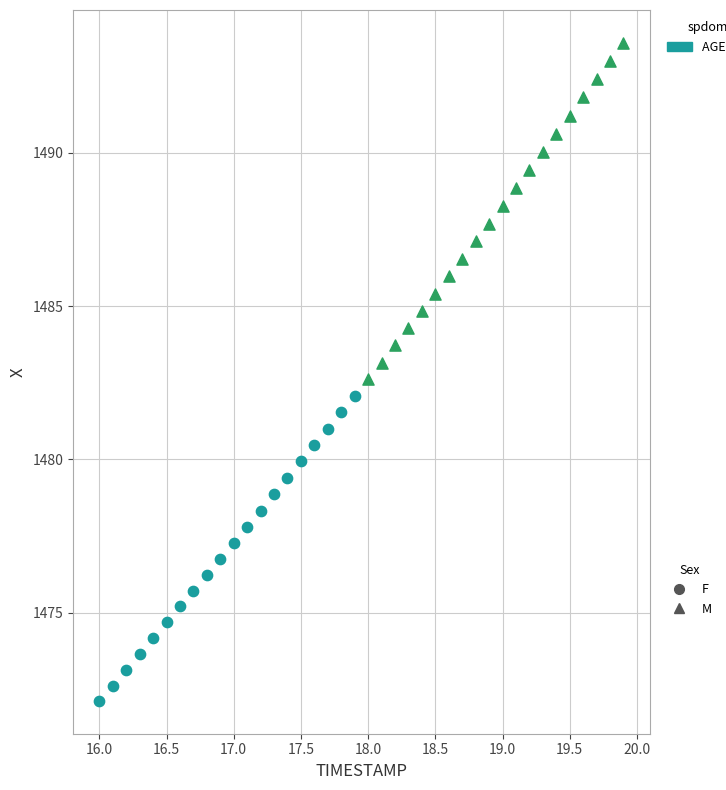

Which series has the largest Y range (max minus min)?

M